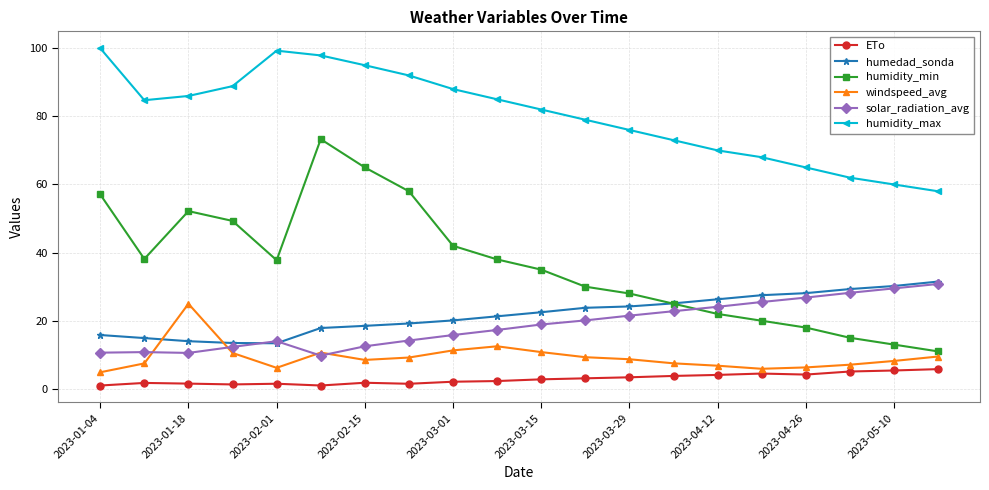

True or false: humidity_min and ETo intersect in this chart.

False